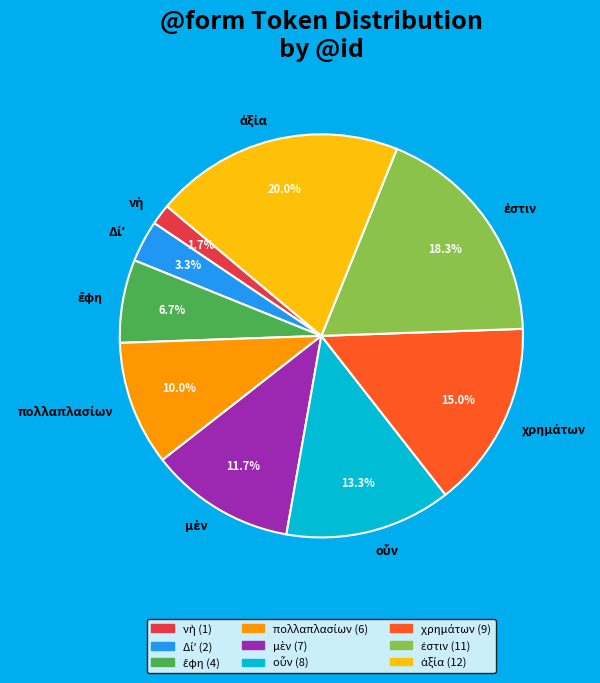

Is there any slice that represents more than half of the pie?

No